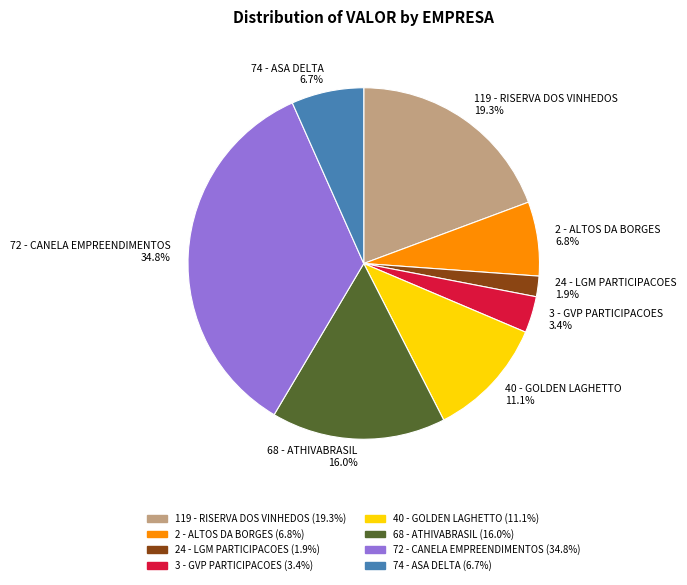

To the nearest percent, what percentage of the pie is 72 - CANELA EMPREENDIMENTOS?

35%